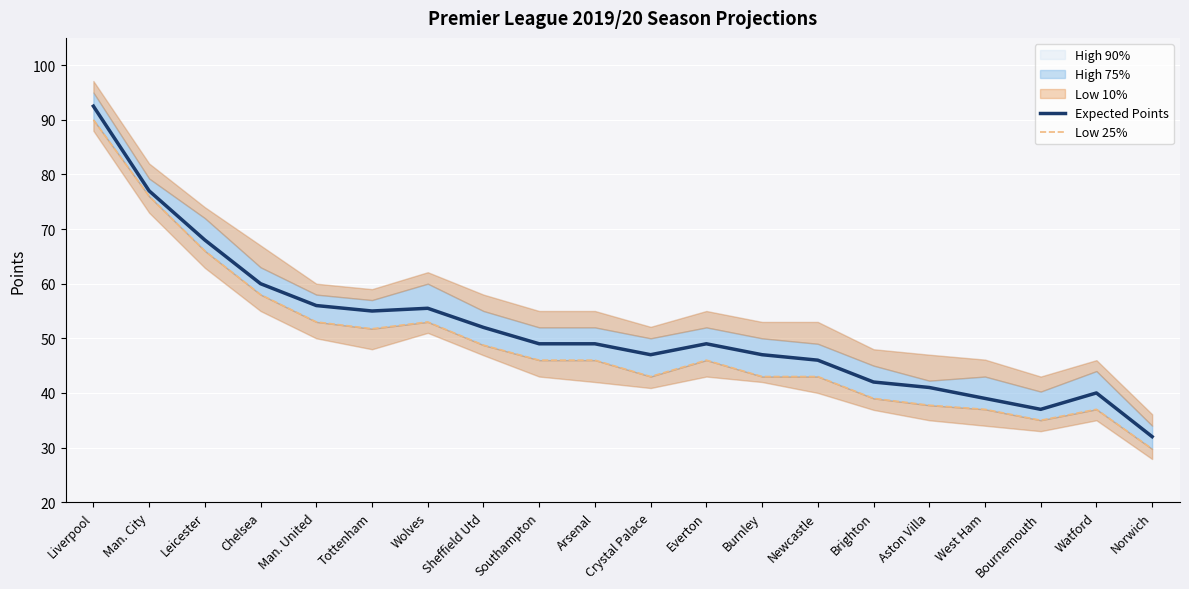

How many data points in Expected Points are above 49?

8